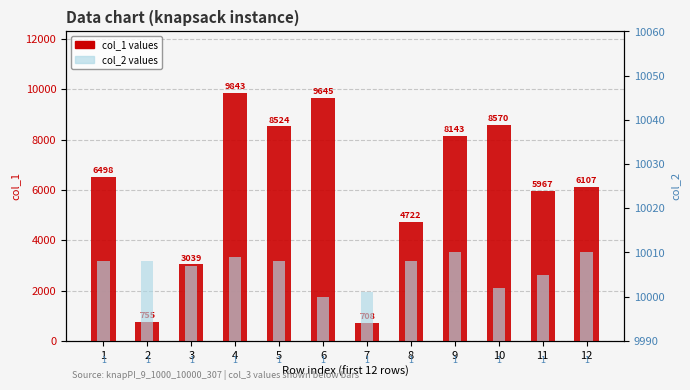

At which label is col_2 values closest to 10005?

11